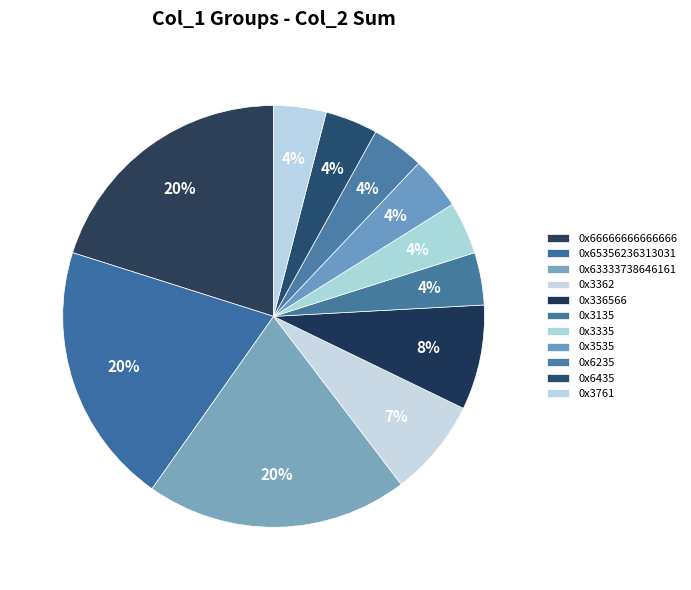

Count the number of slices in the pie.

11